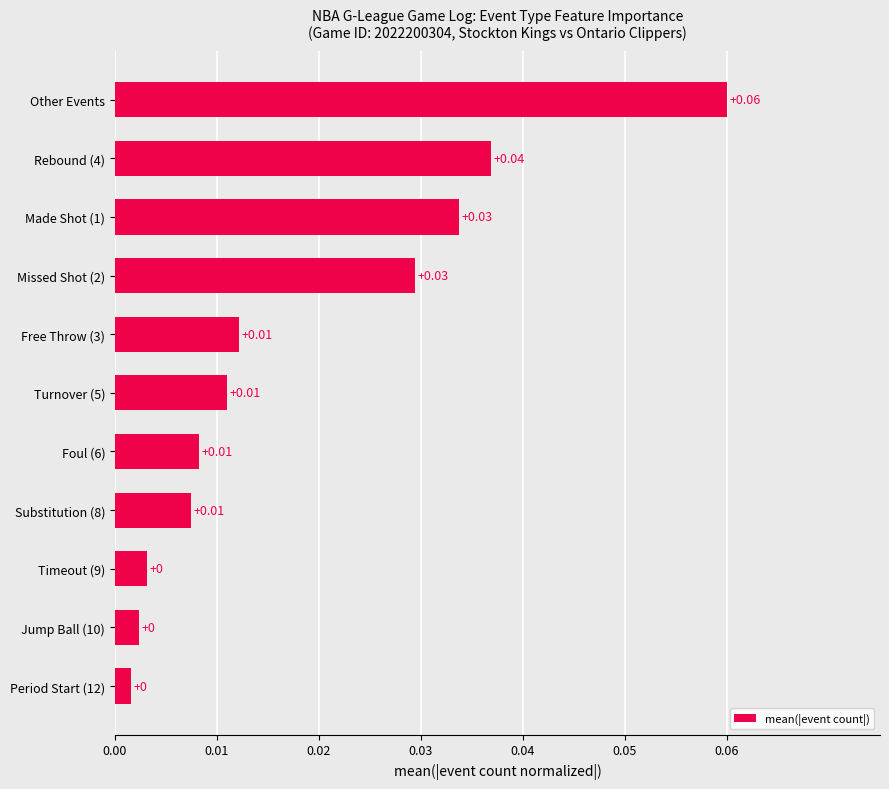

How many bars are there in total?

11